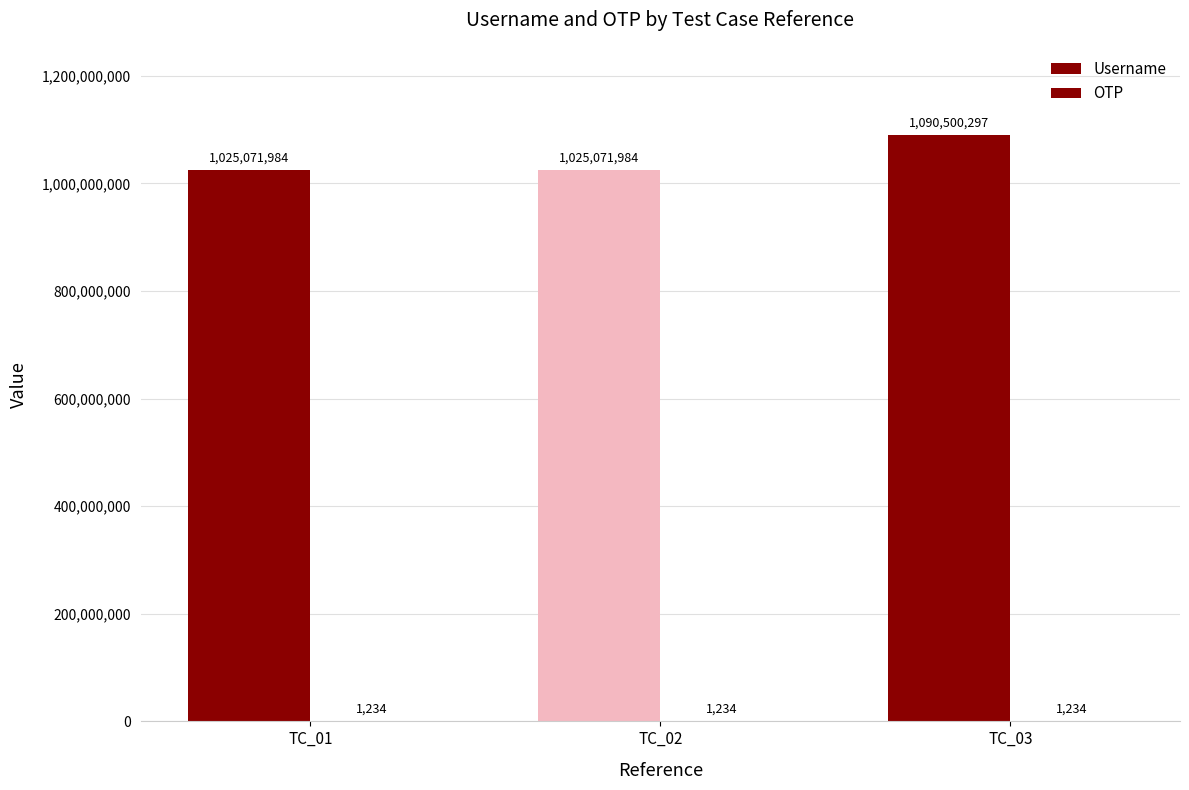

How many distinct data groups are displayed?

2